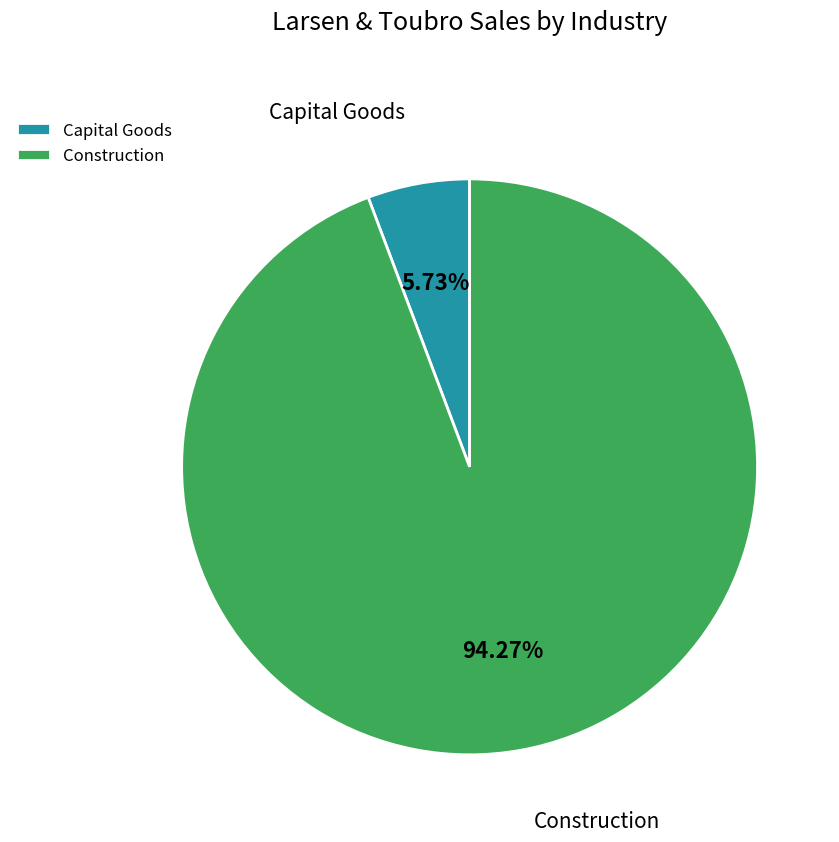

How many slices are in this pie chart?

2